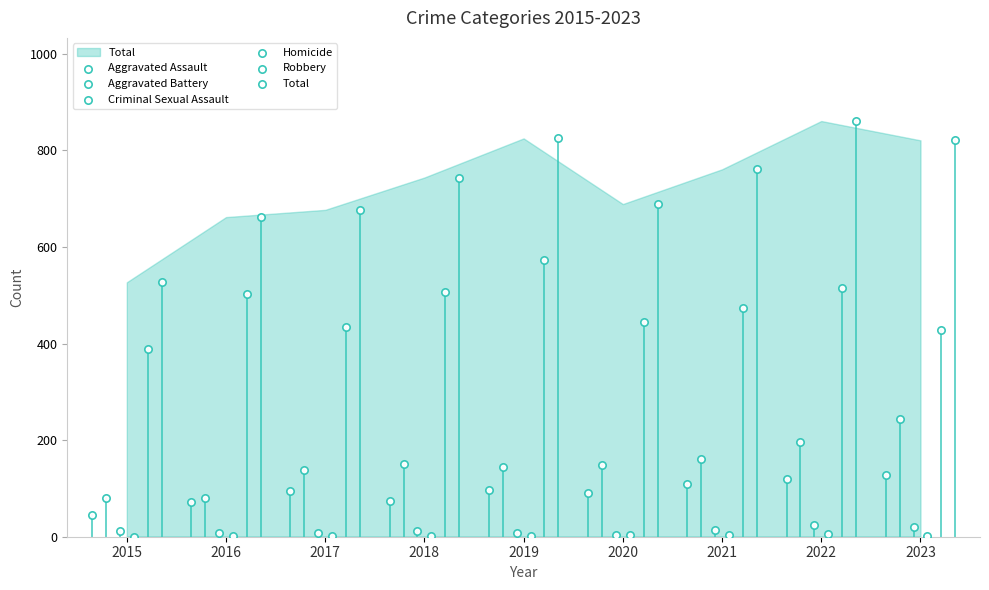

Which series has the largest total across all categories?

Total